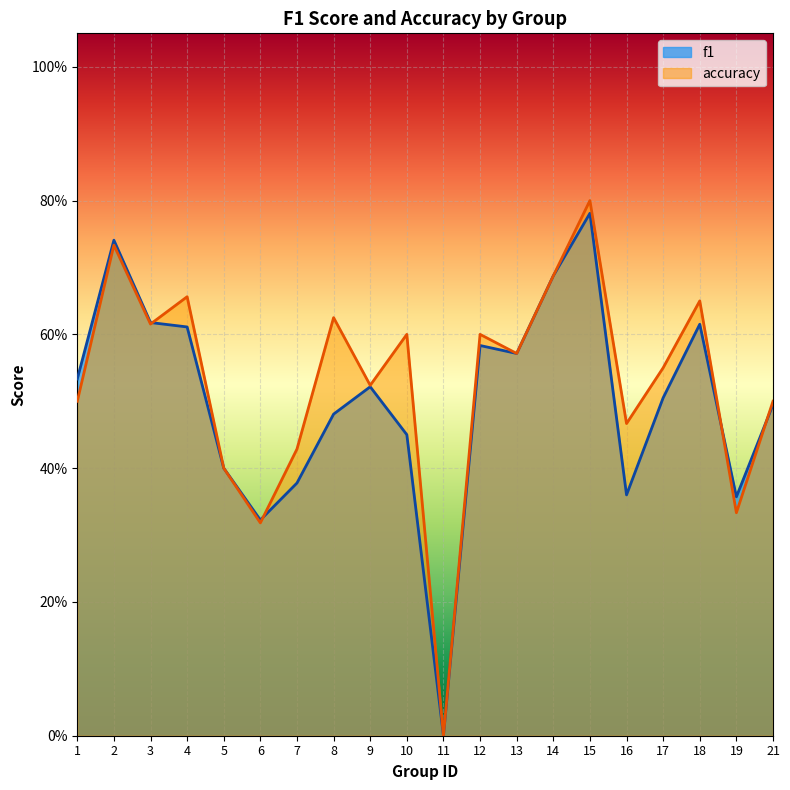

The value of f1 at 6 is 0.2. True or false?

False